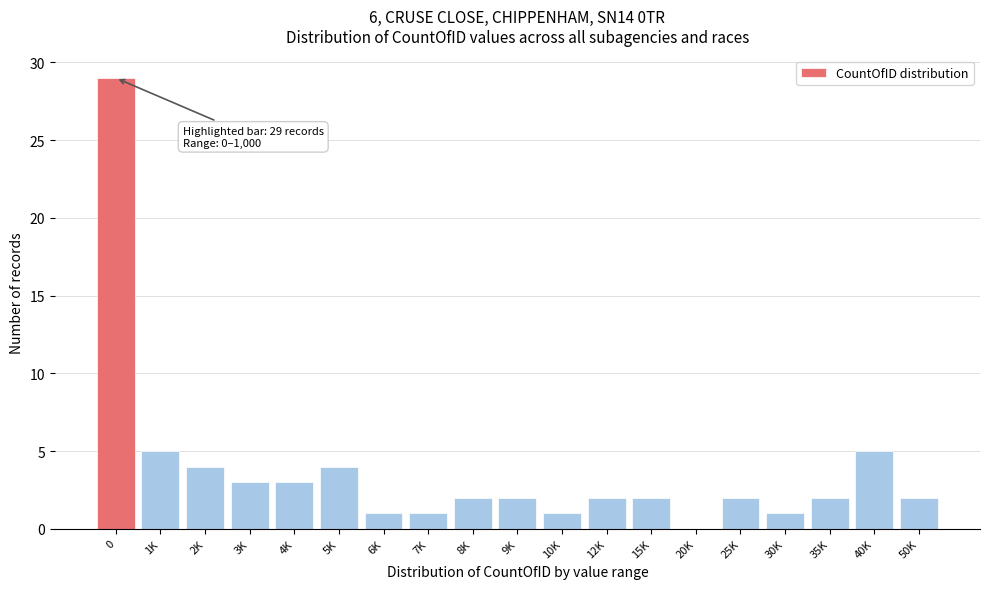

Reading right to left, transcribe all the data shown in this chart.

50K=2	40K=5	35K=2	30K=1	25K=2	20K=0	15K=2	12K=2	10K=1	9K=2	8K=2	7K=1	6K=1	5K=4	4K=3	3K=3	2K=4	1K=5	0=29